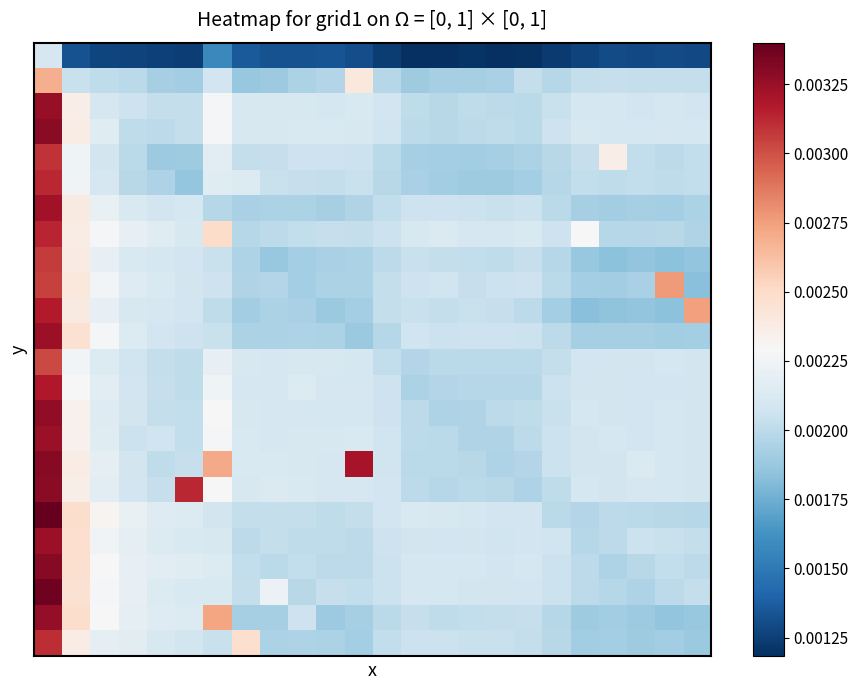

Which category has the lowest value across all series?

14